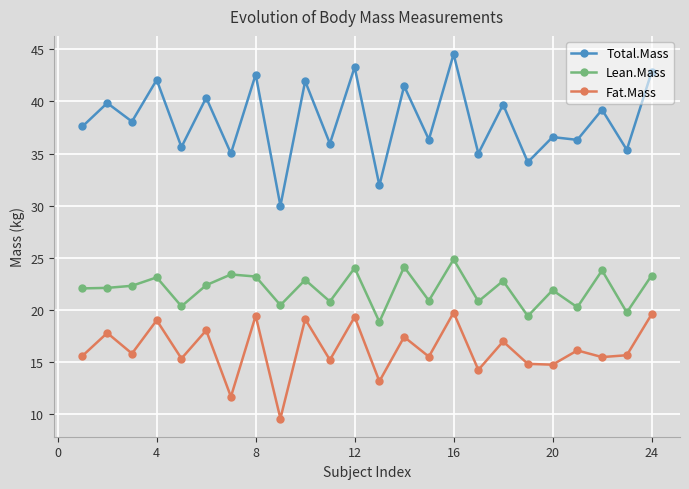

What is the minimum value shown in the chart?

9.5